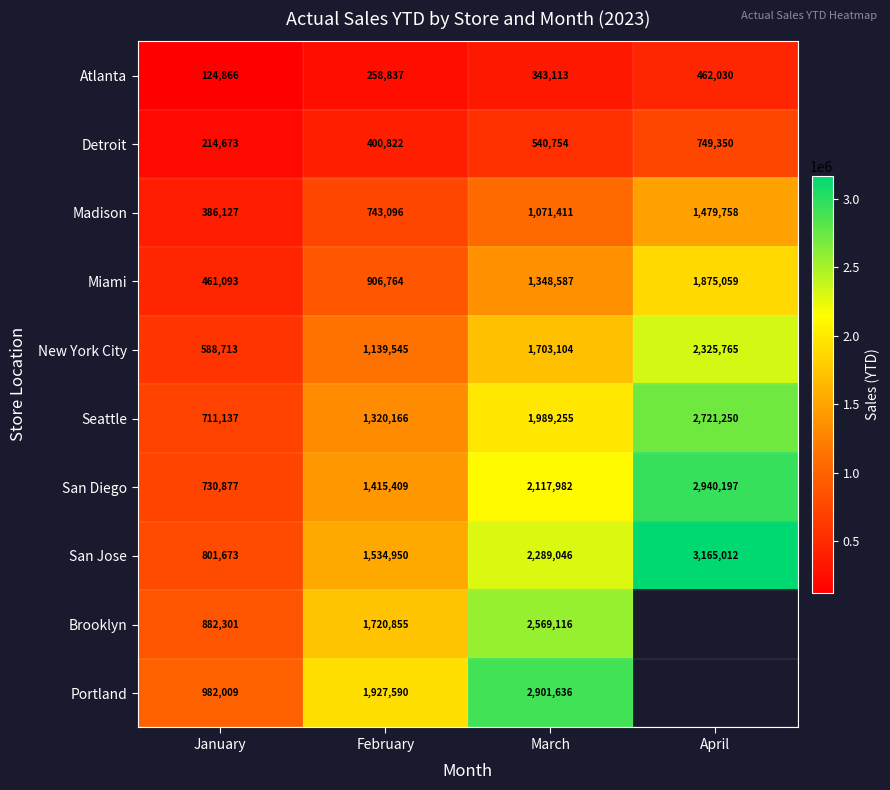

What is the difference between the San Jose values at January and March?

1487373